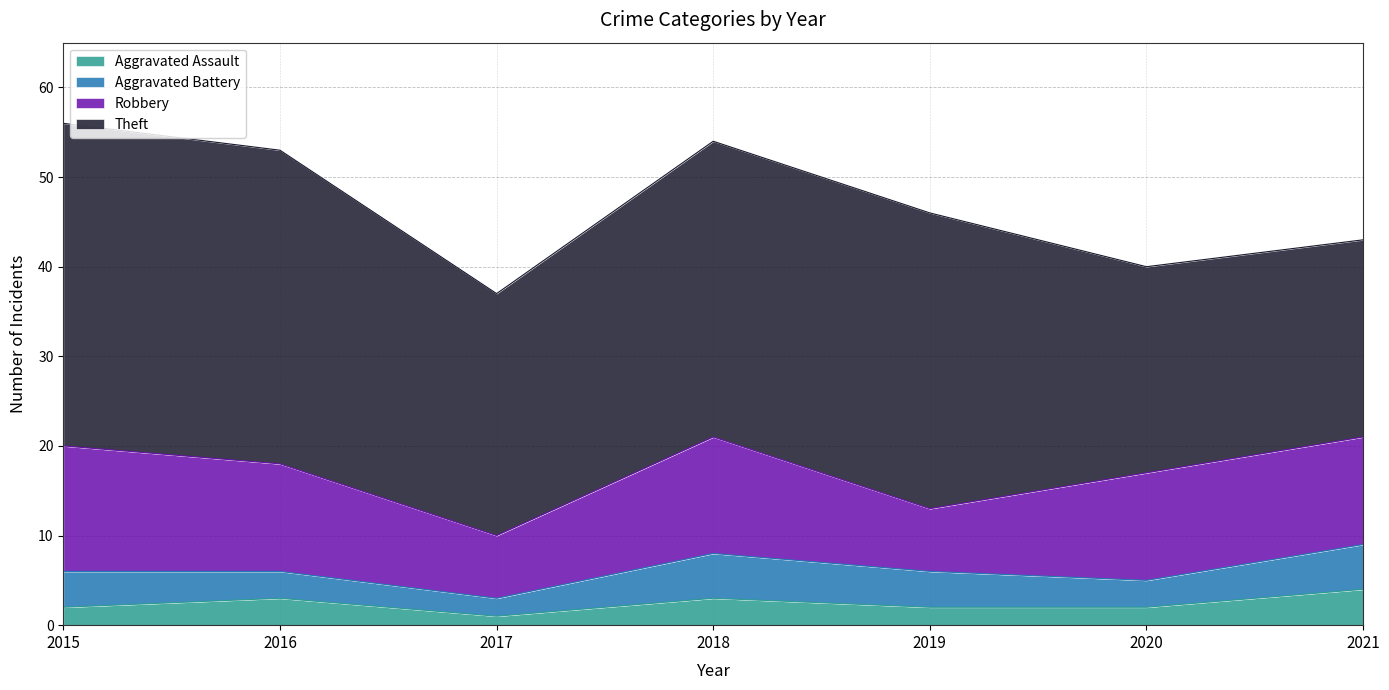

True or false: Aggravated Assault has a value of 1 at 2016.

False